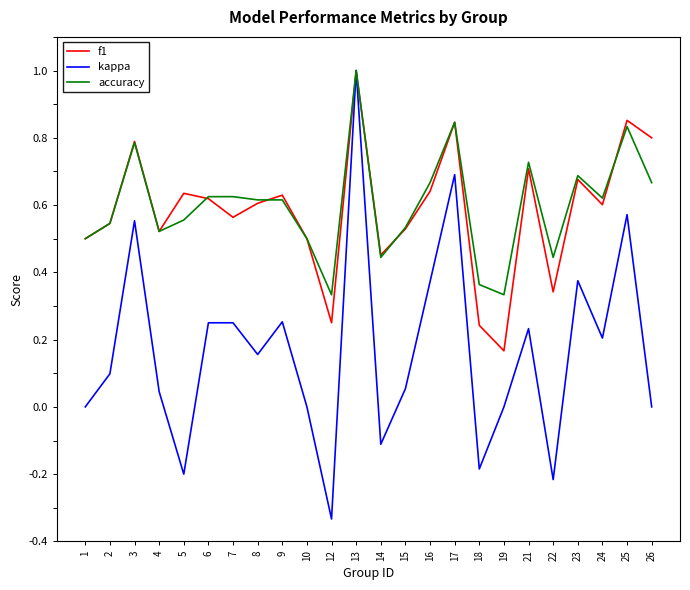

At which category is the sum across all series the highest?

13